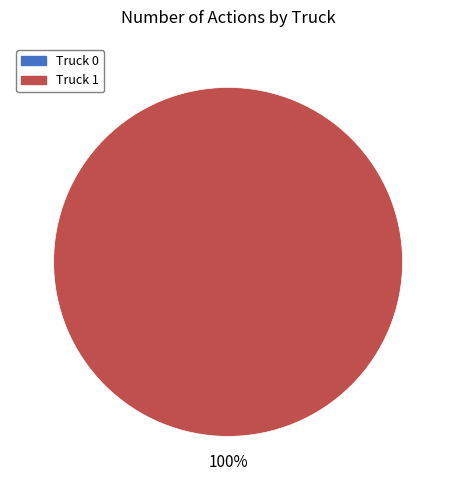

Does any single category account for the majority?

Yes